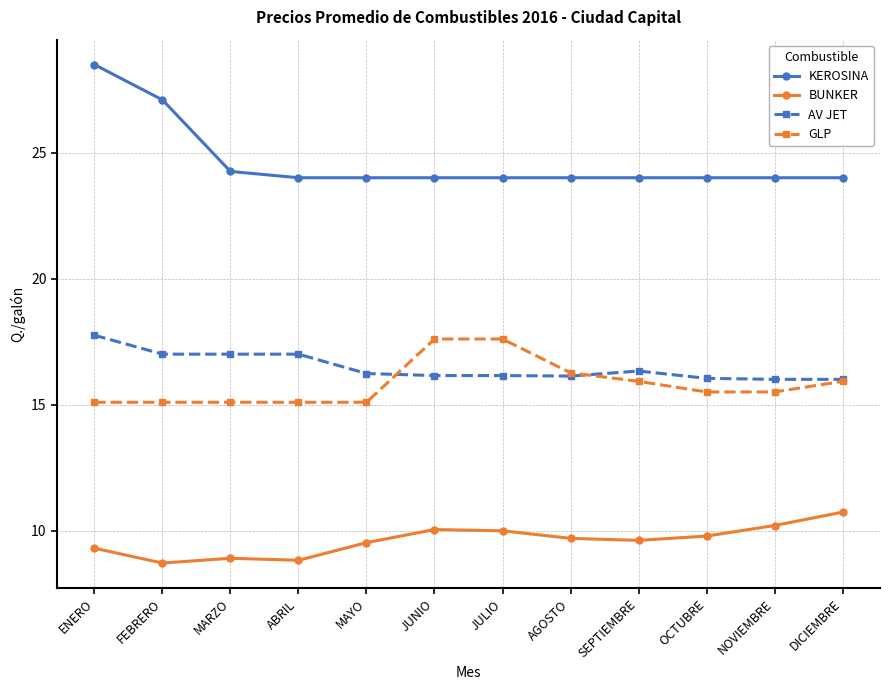

At how many categories does at least one series exceed 28?

1